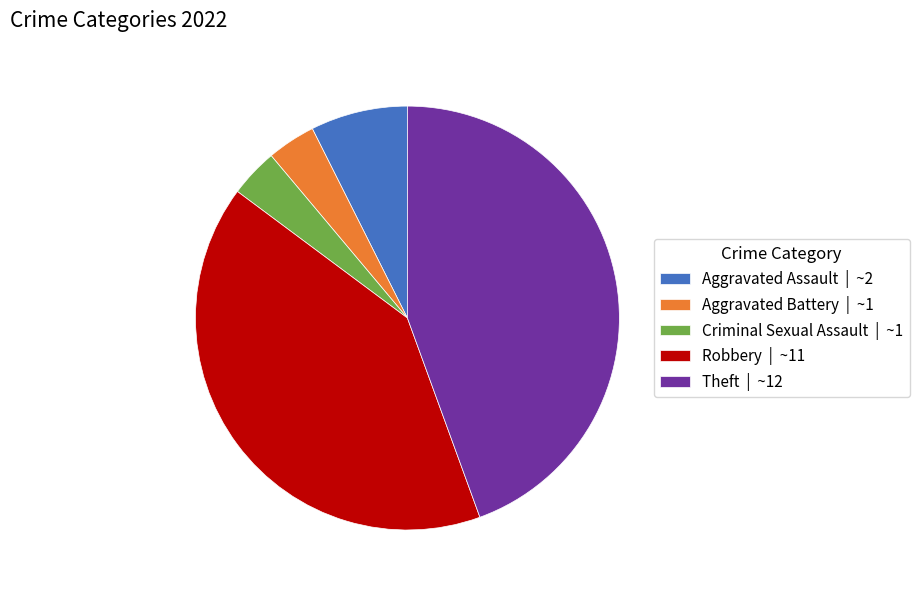

Is there any slice that represents more than half of the pie?

No